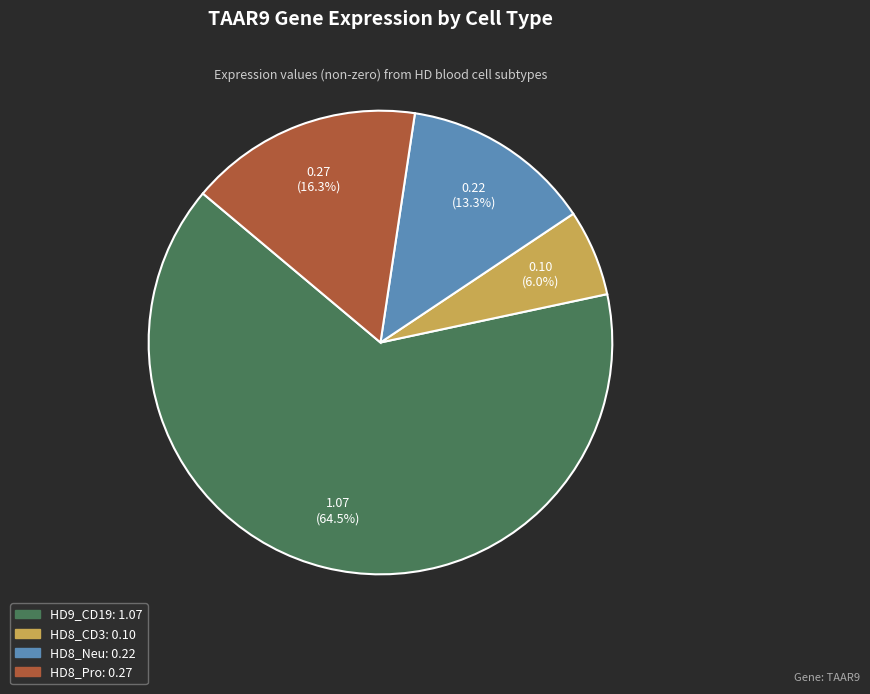

The HD9_CD19 slice represents 50% of the pie. True or false?

False